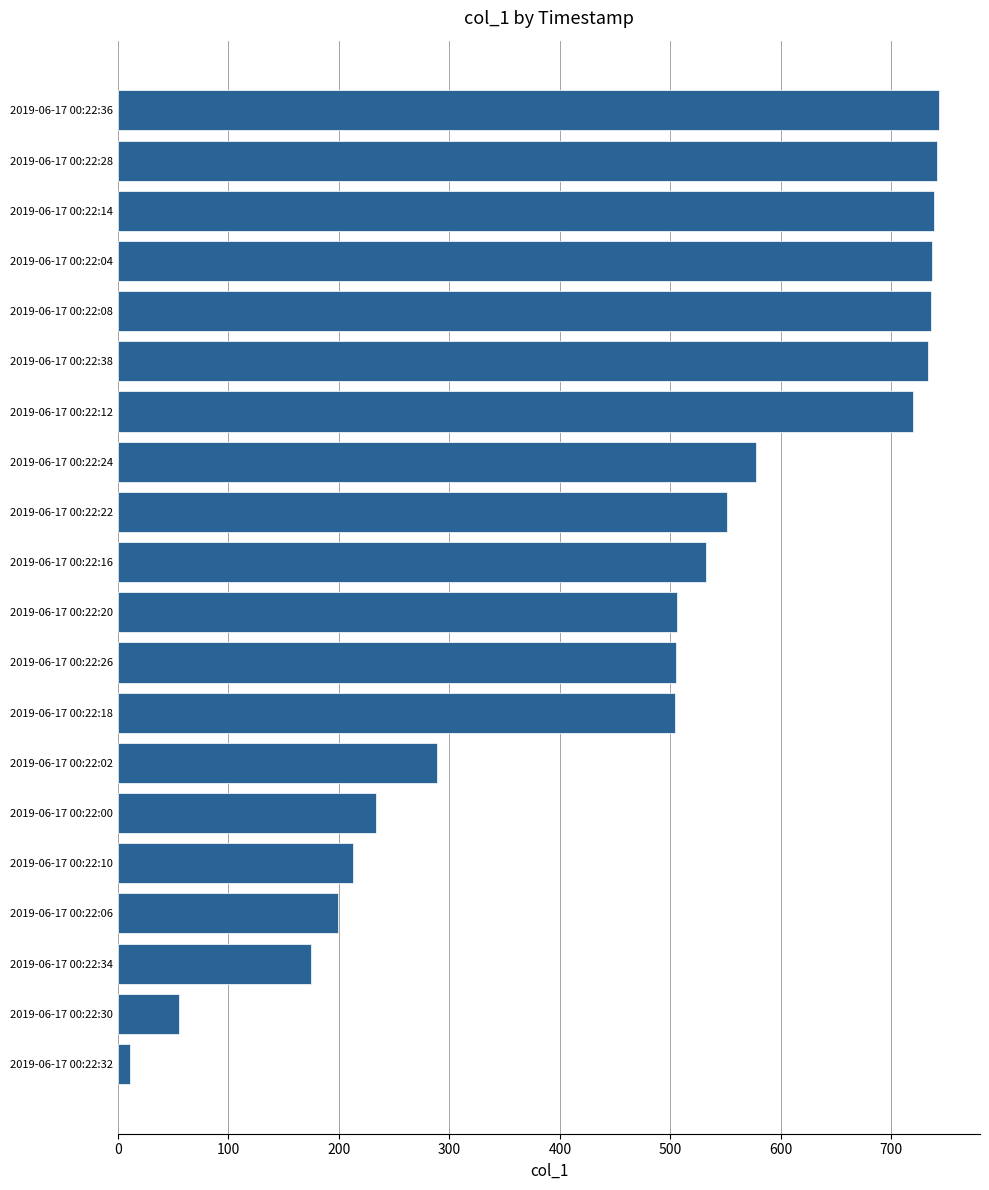

Between 2019-06-17 00:22:34 and 2019-06-17 00:22:08, which is larger?

2019-06-17 00:22:08